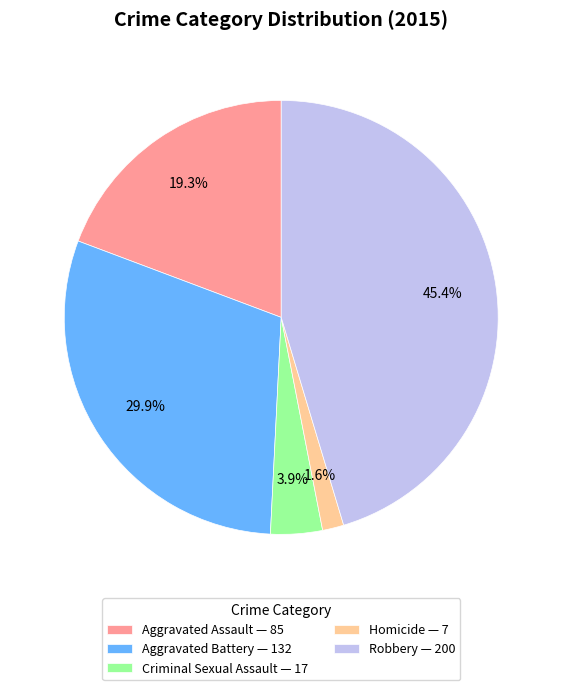

Rank the categories by value from highest to lowest.

Robbery, Aggravated Battery, Aggravated Assault, Criminal Sexual Assault, Homicide